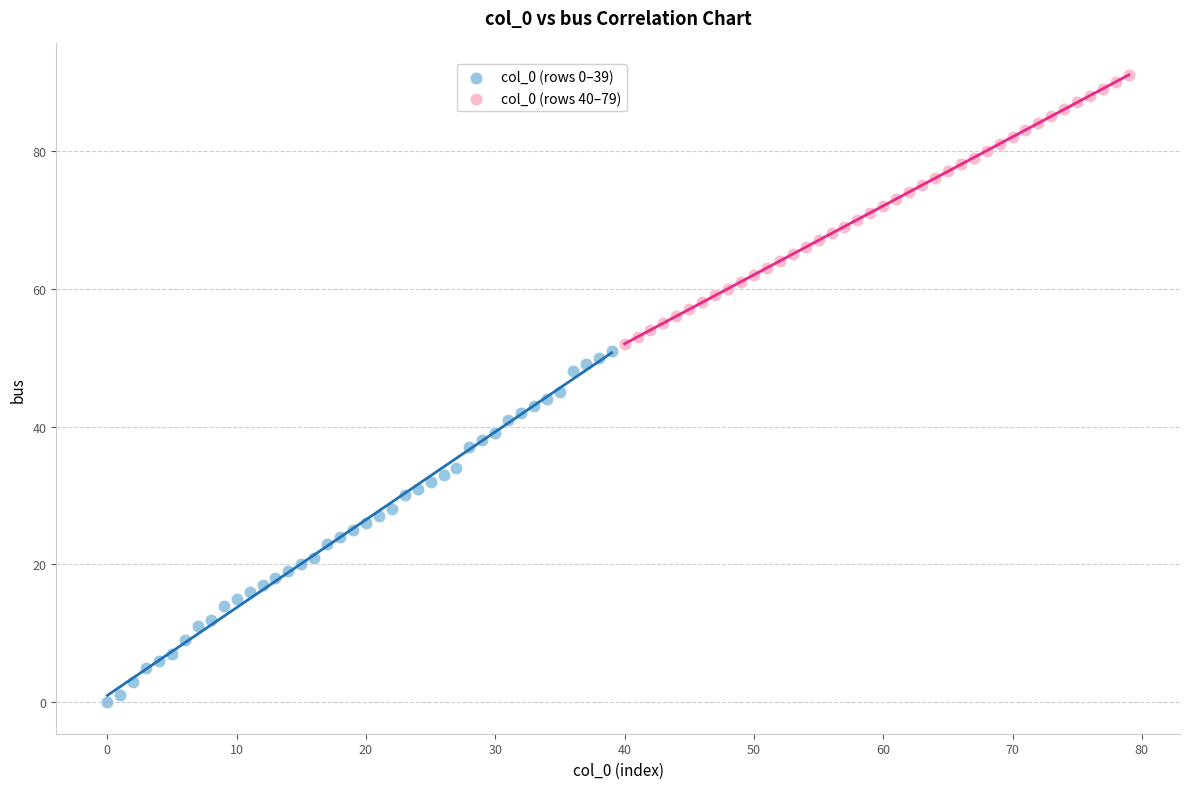

Which series contains the highest Y value?

col_0 (rows 40–79)